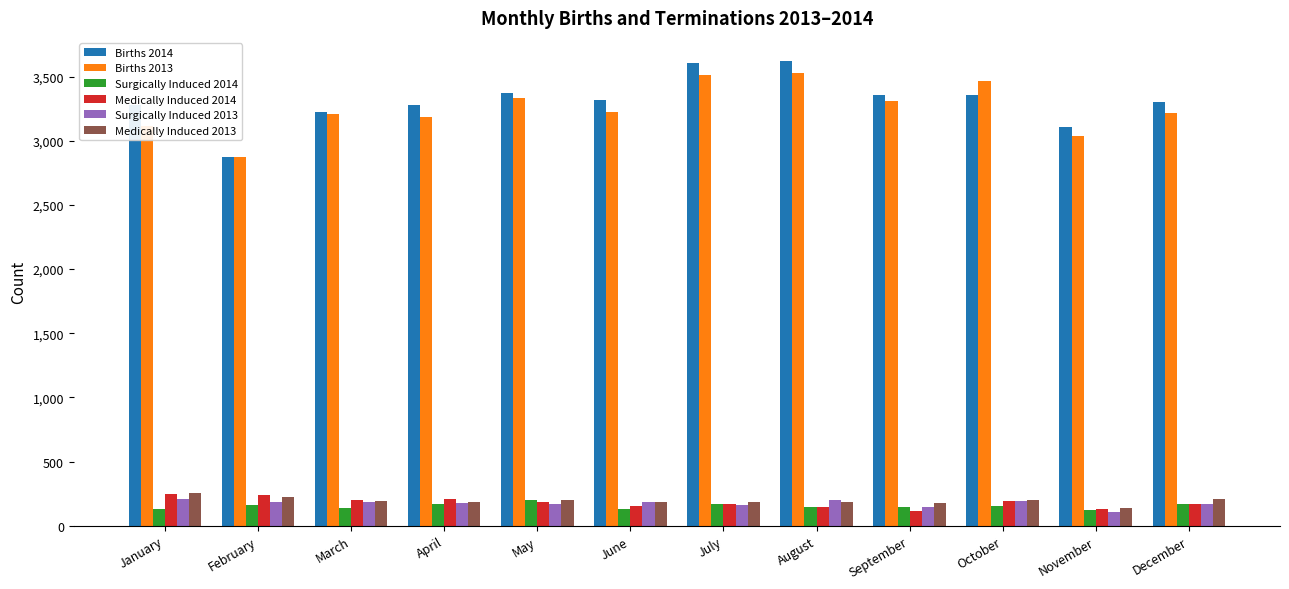

Is it true that Surgically Induced 2014 equals 157 at October?

True